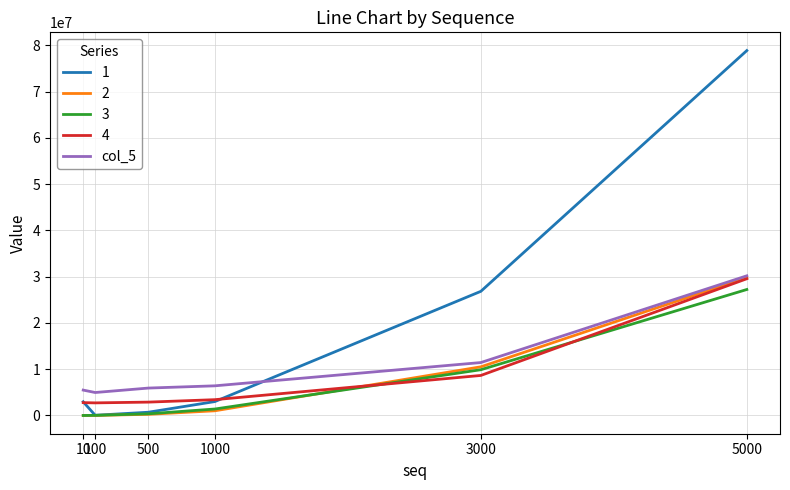

Does the chart have visible grid lines?

Yes